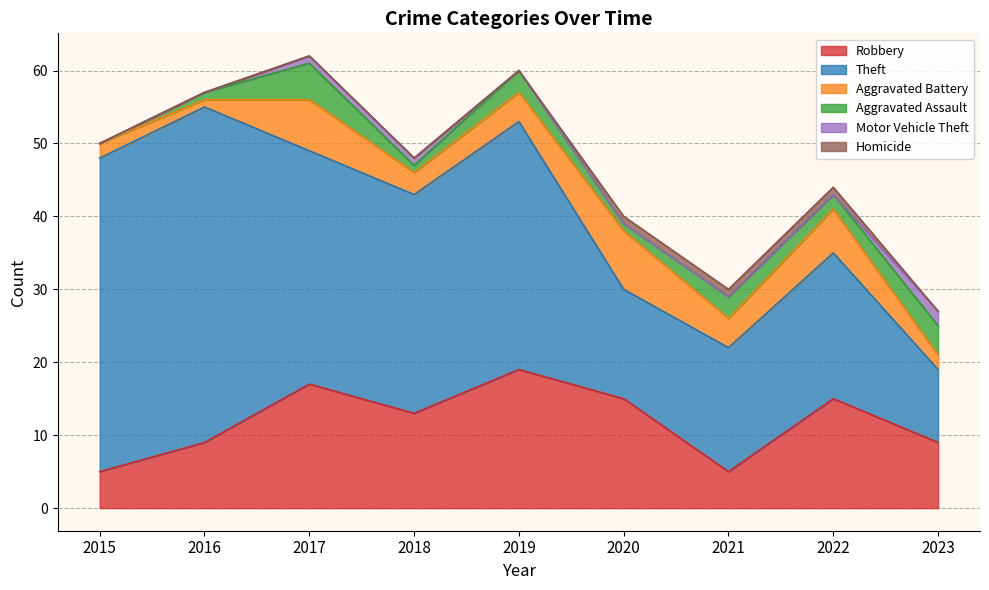

How many lines are shown in the chart?

6